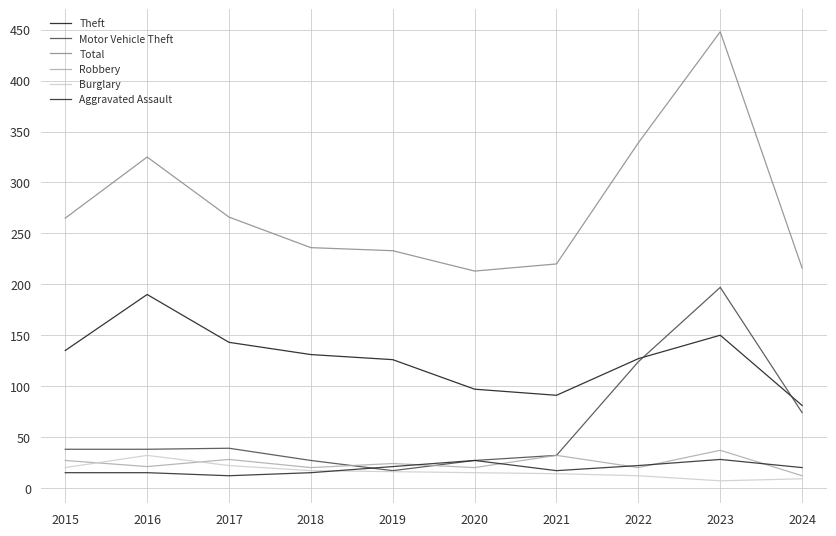

What is the approximate value of Aggravated Assault at 2020, to the nearest 5?

25